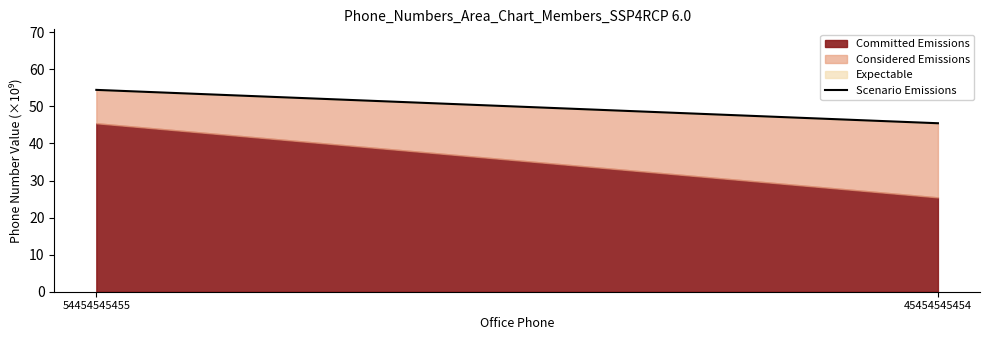

Approximately how many times larger is the value at 54454545455 compared to 45454545454?

1.2